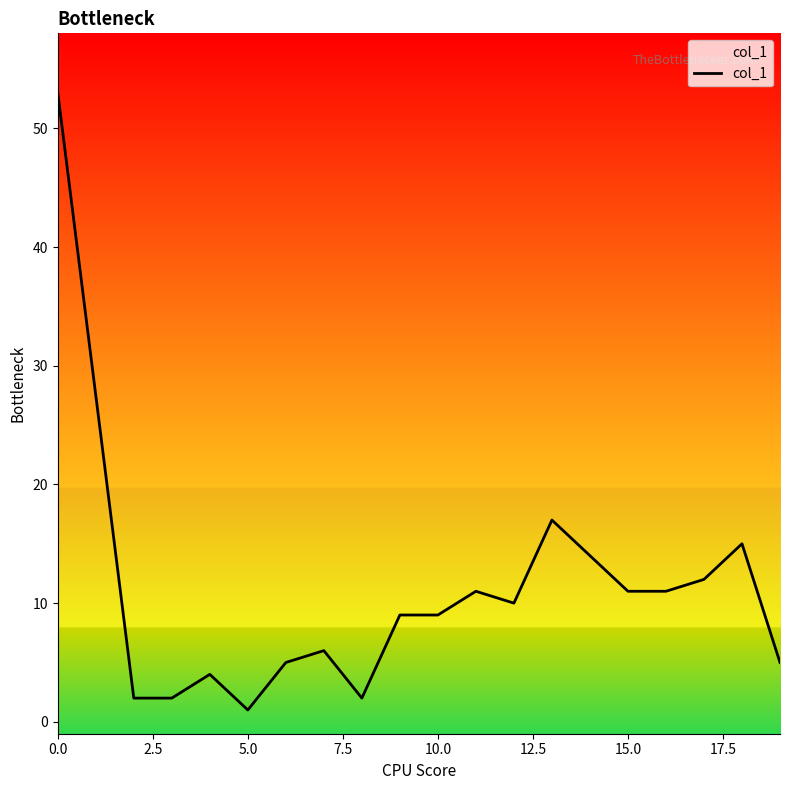

What is the greatest value displayed?

53